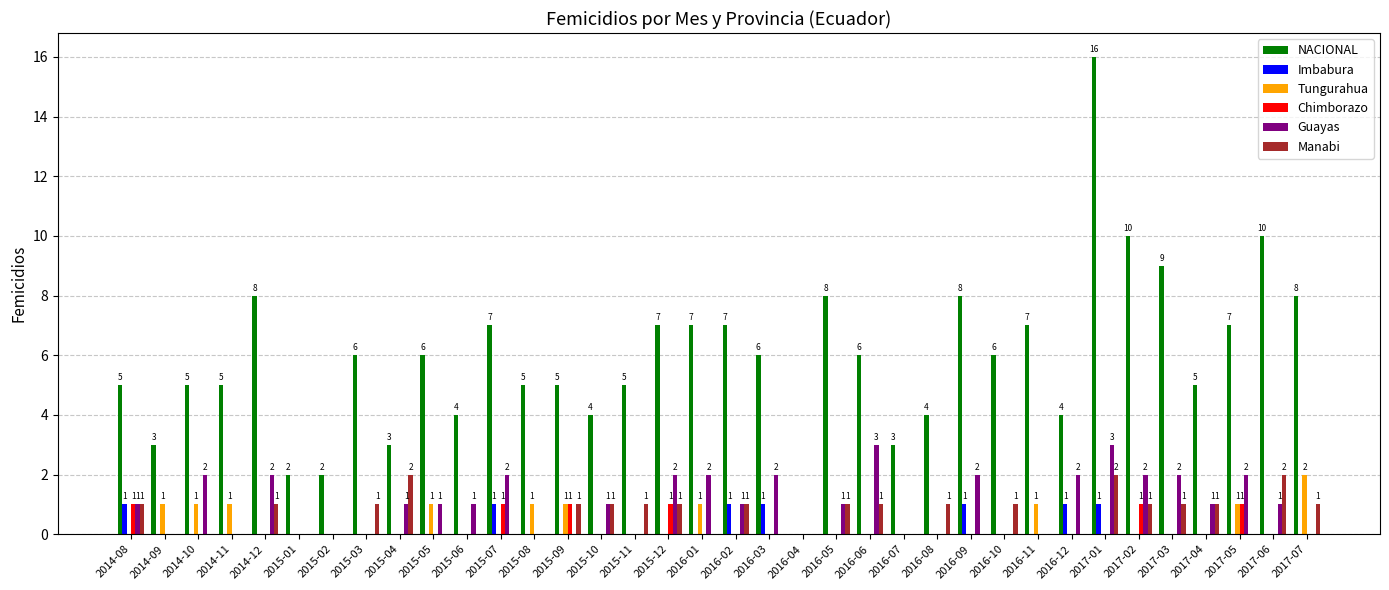

How many Manabi values are between 0 and 1?

33